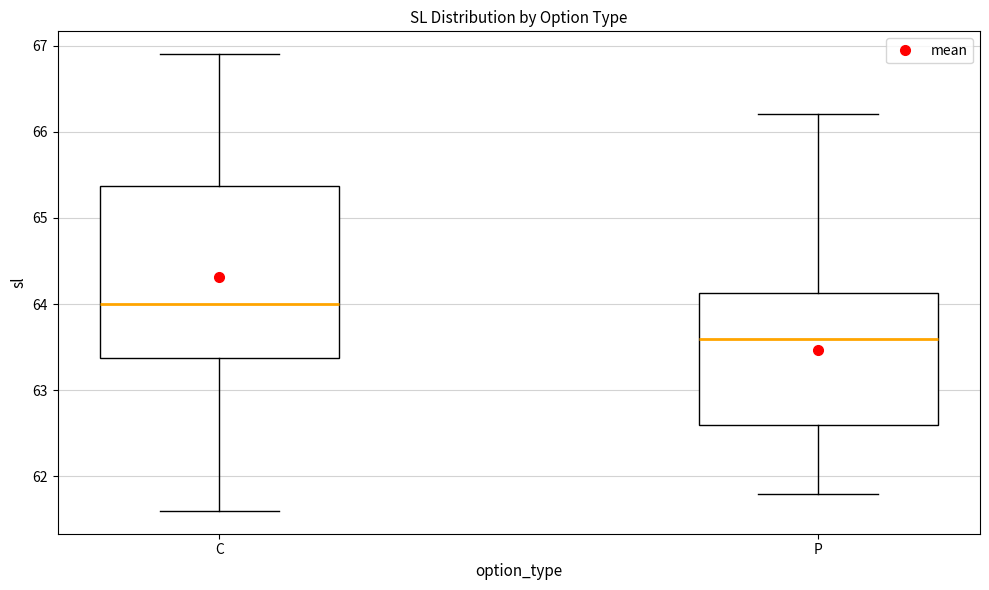

Which box has the lowest median line?

P